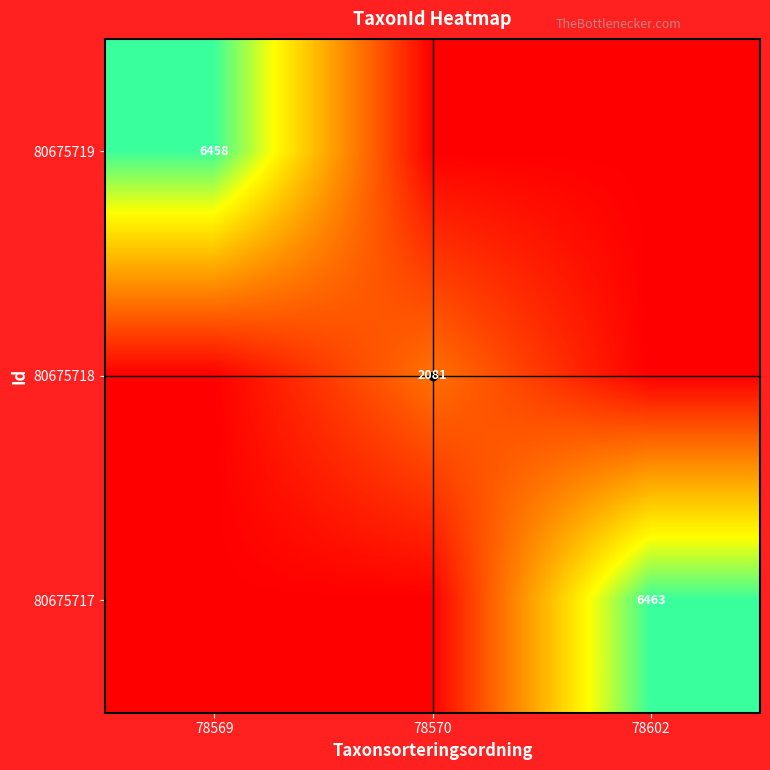

Which label corresponds to the smallest value in the chart?

78570